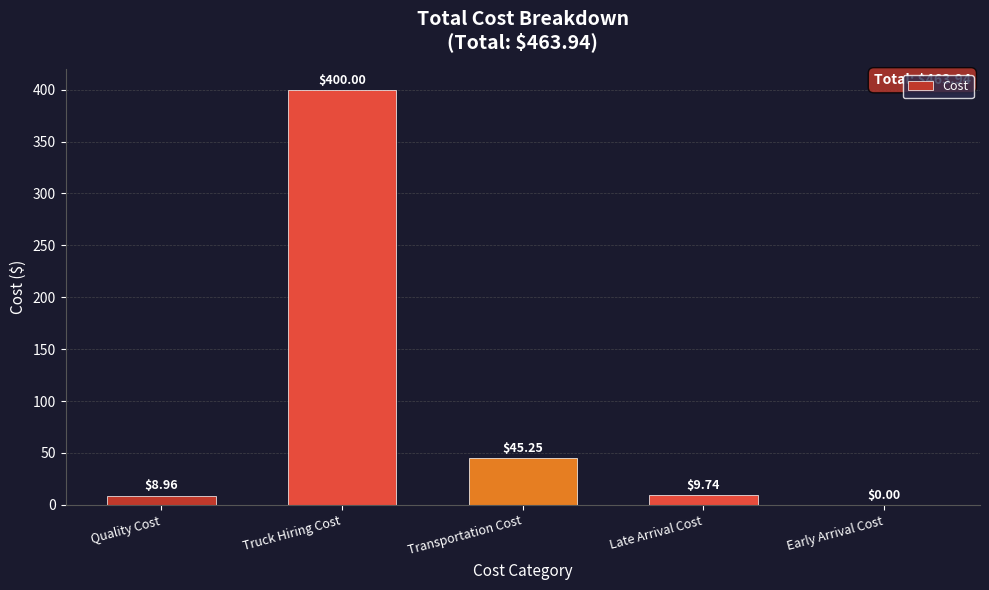

What is the sum of the values at Quality Cost and Transportation Cost?

54.2